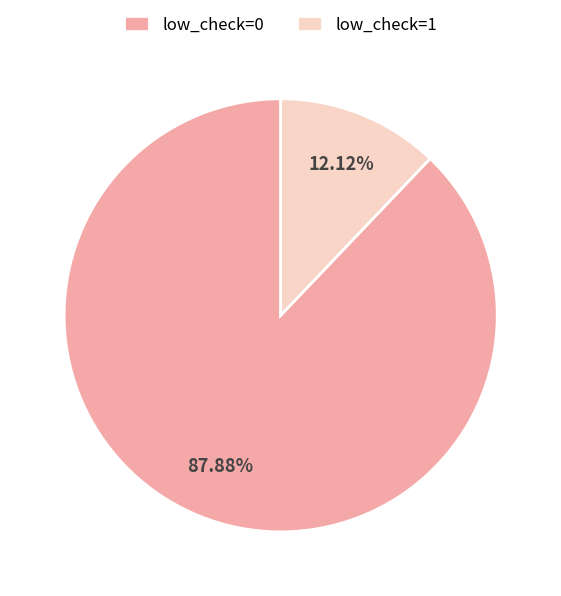

To the nearest percent, what is the combined percentage of low_check=1 and low_check=0?

100%